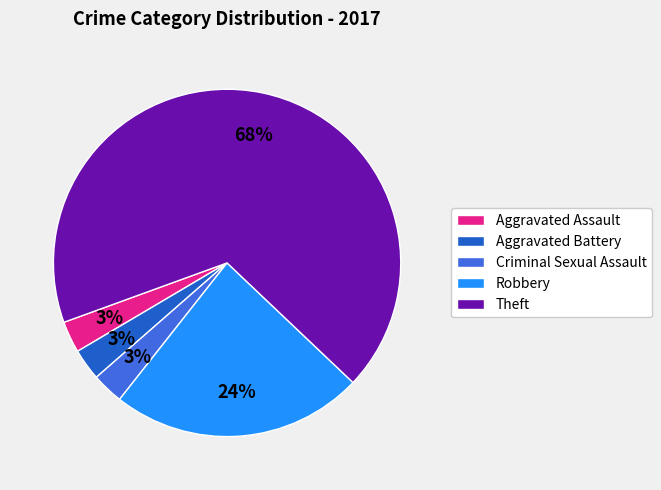

To the nearest percent, what is the average slice percentage?

20%